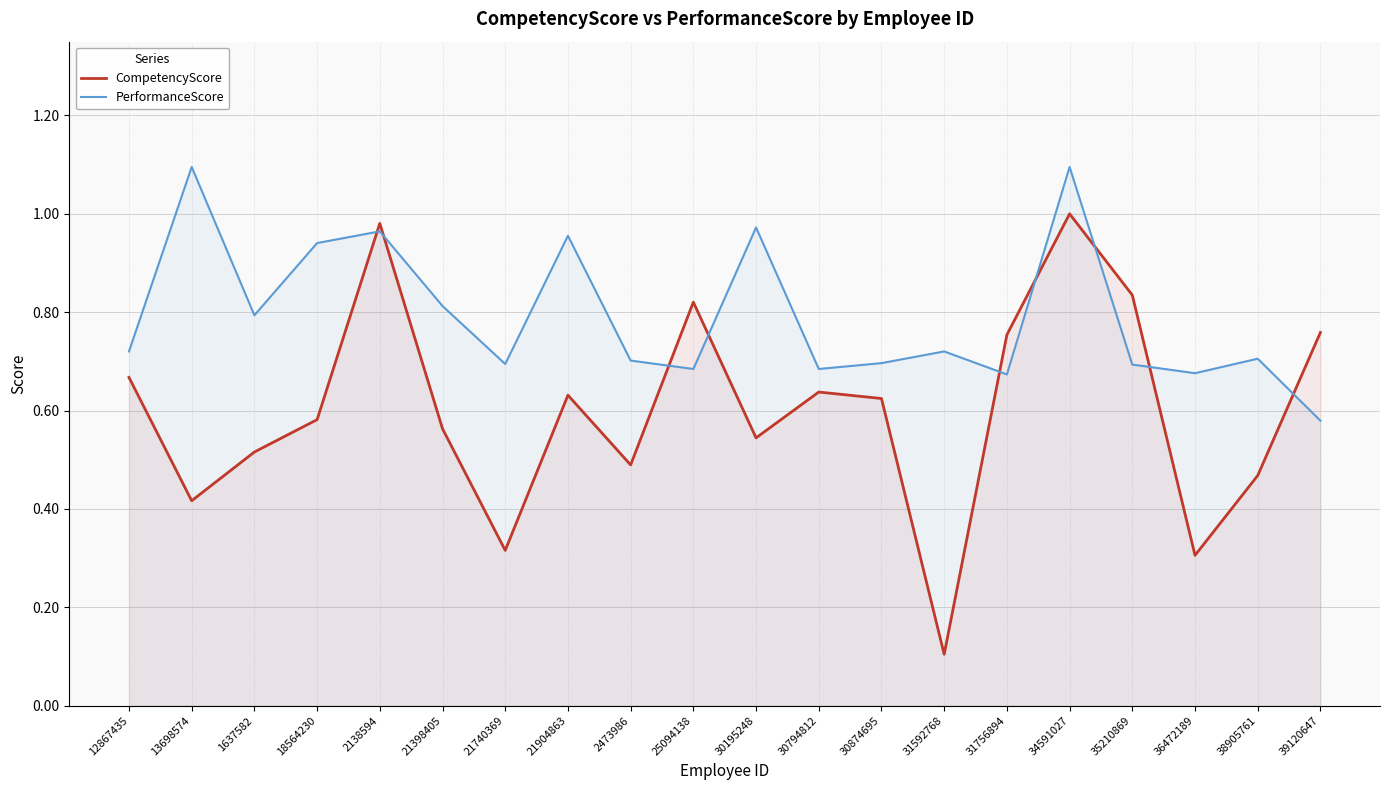

Is it true that PerformanceScore equals 1.4 at 1637582?

False